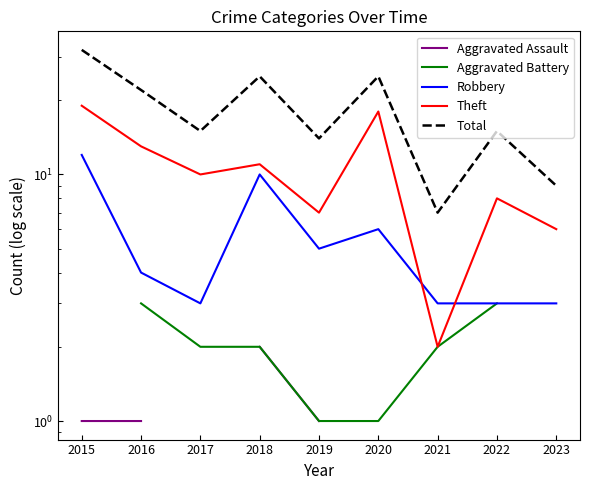

Is it true that Total equals 32.0 at 2015?

True